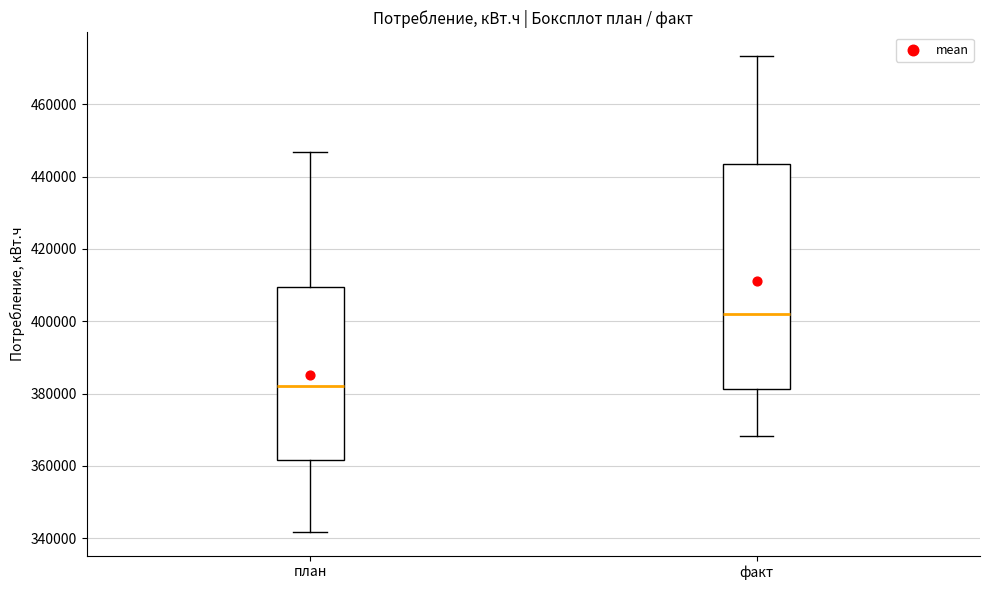

Comparing the boxes themselves (not the whiskers), which one is the tallest?

факт